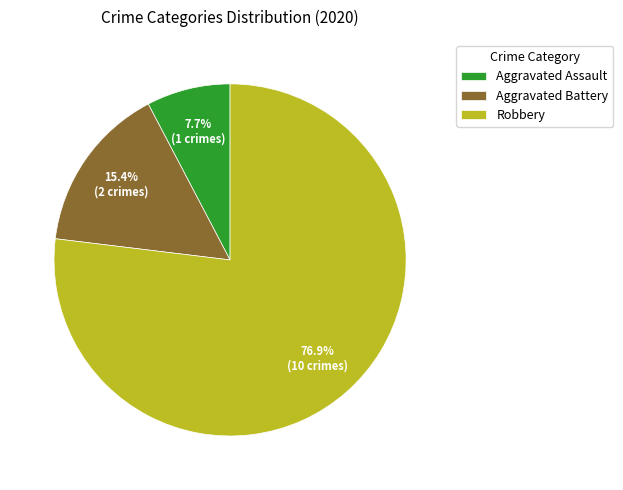

The Aggravated Assault slice represents 8% of the pie. True or false?

True